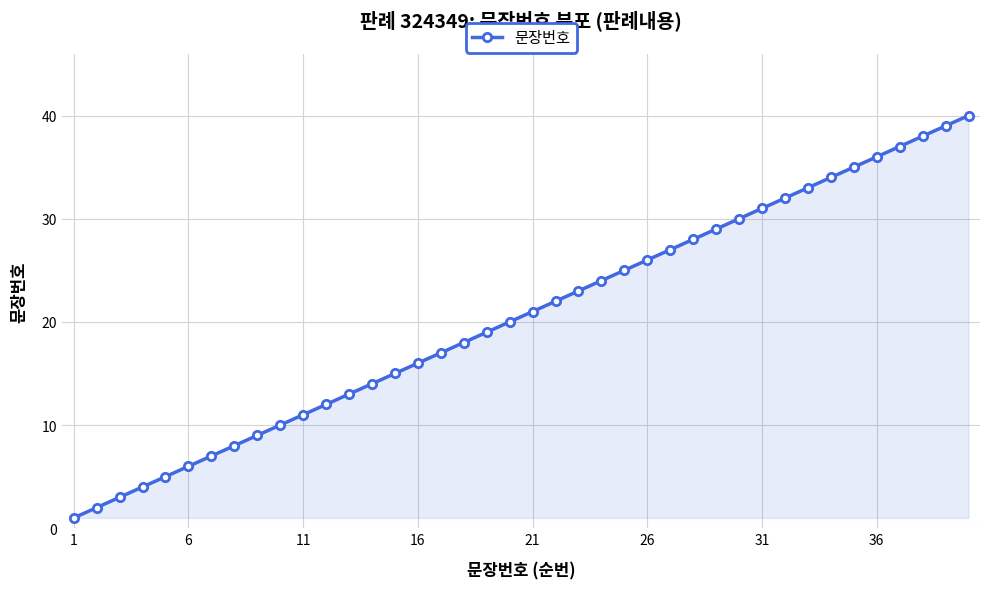

Reading right to left, extract all data points from this chart.

40	39	38	37	36	35	34	33	32	31	30	29	28	27	26	25	24	23	22	21	20	19	18	17	16	15	14	13	12	11	10	9	8	7	6	5	4	3	2	1